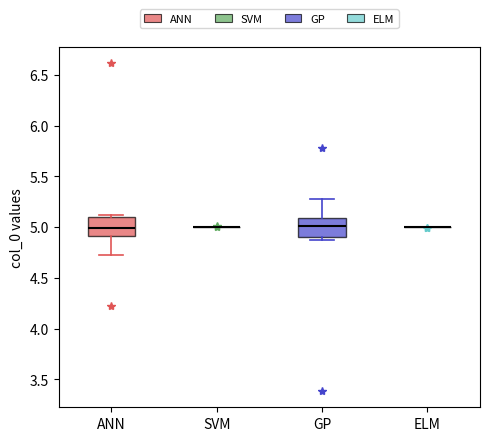

Where does the upper whisker of the box for GP end on the y-axis? The values are not printed on the chart, so give them approximately, as read against the axis.

5.3